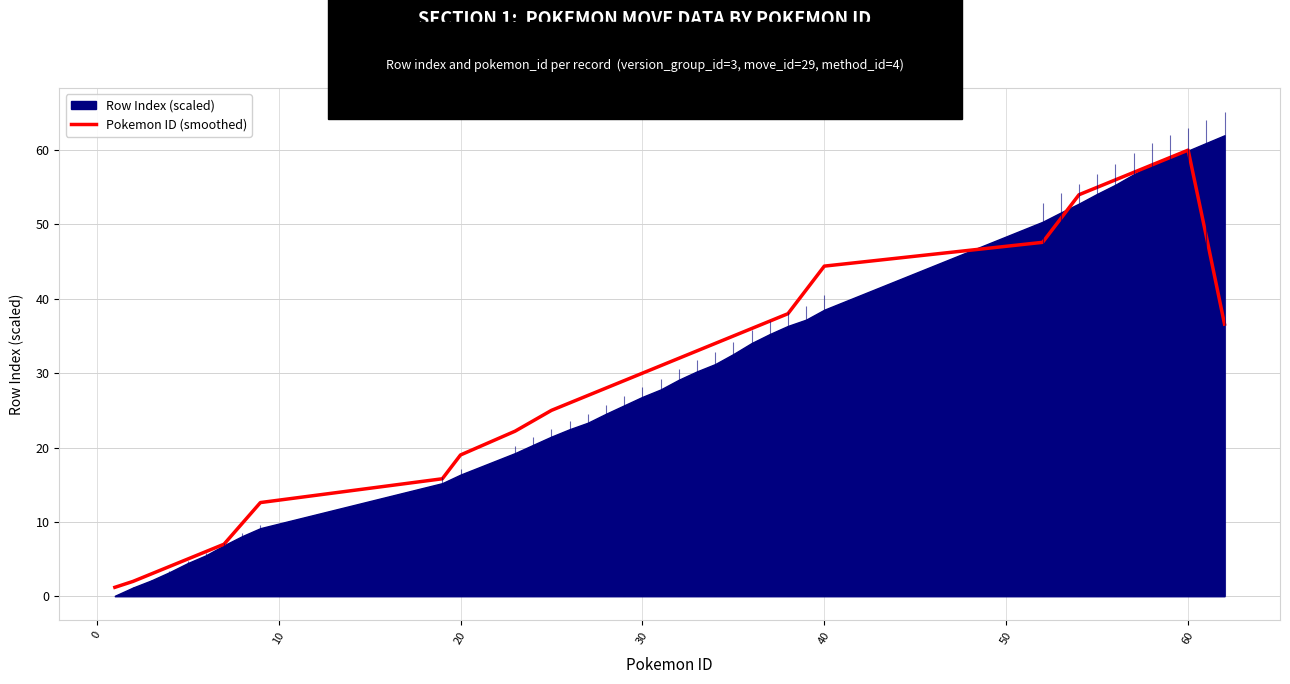

What is the highest value of the Pokemon ID (smoothed) series?

60.0